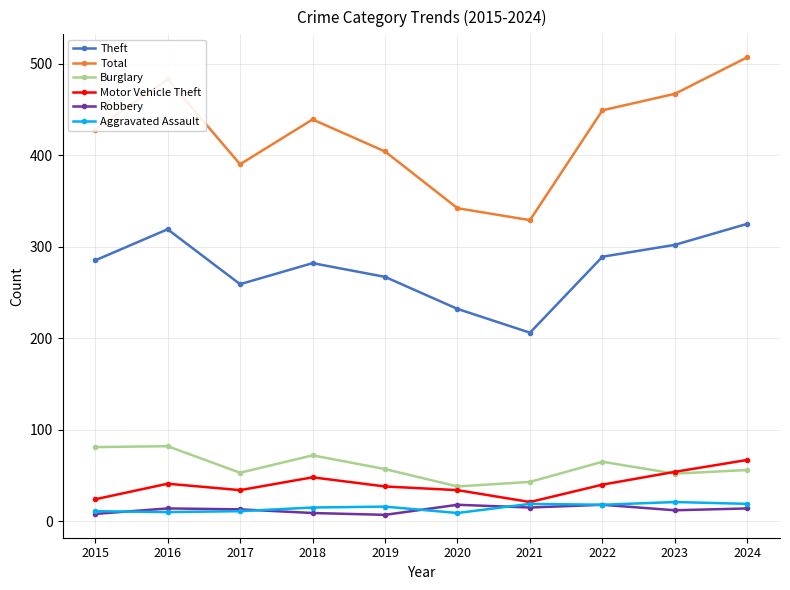

Which series has the largest total across all categories?

Total